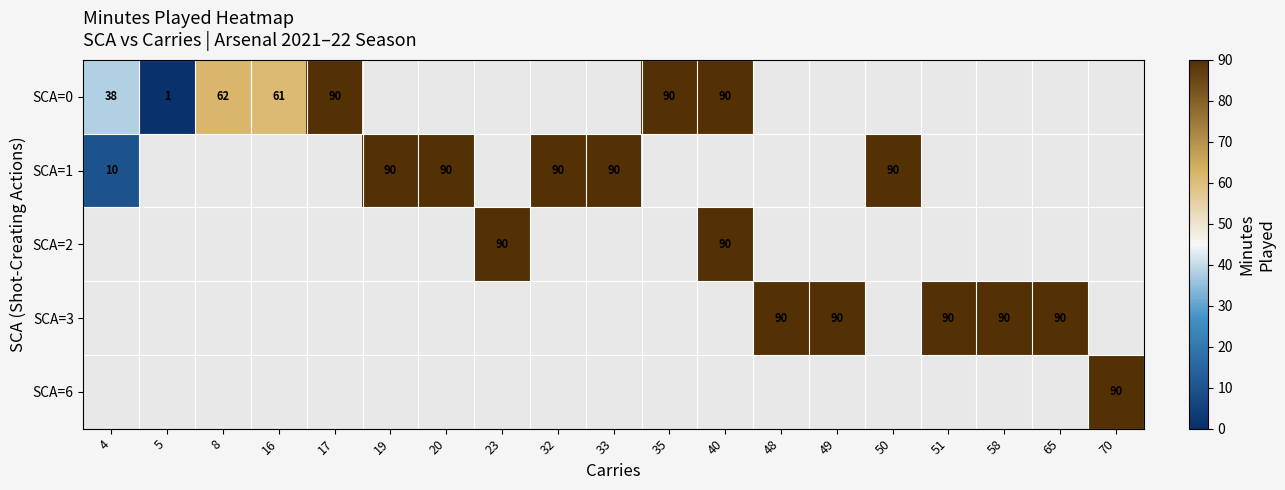

Is it true that SCA=1 equals 90 at 50?

True